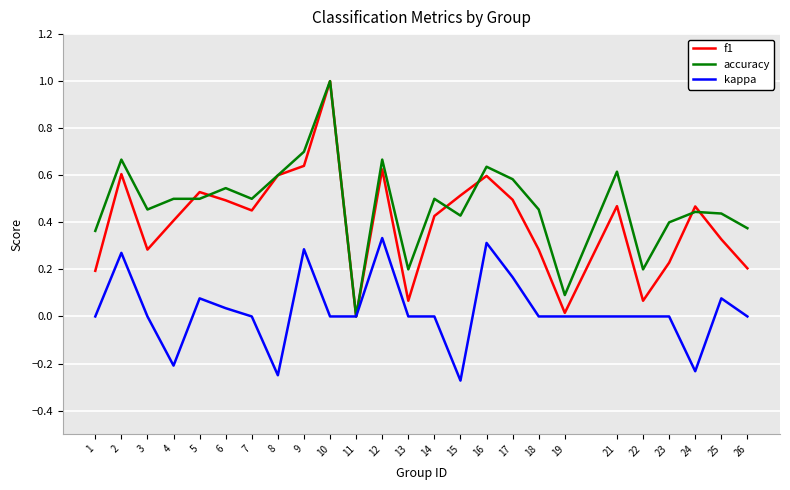

The value of kappa at 12 is 0.3. True or false?

True